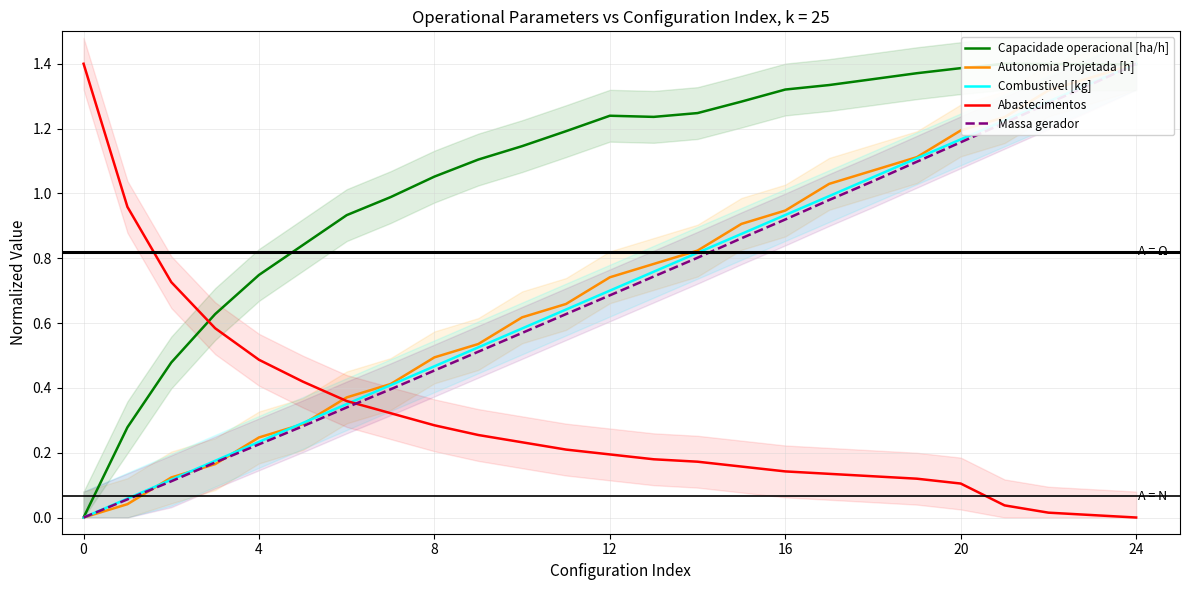

What is the highest value of the Abastecimentos series?

1.4